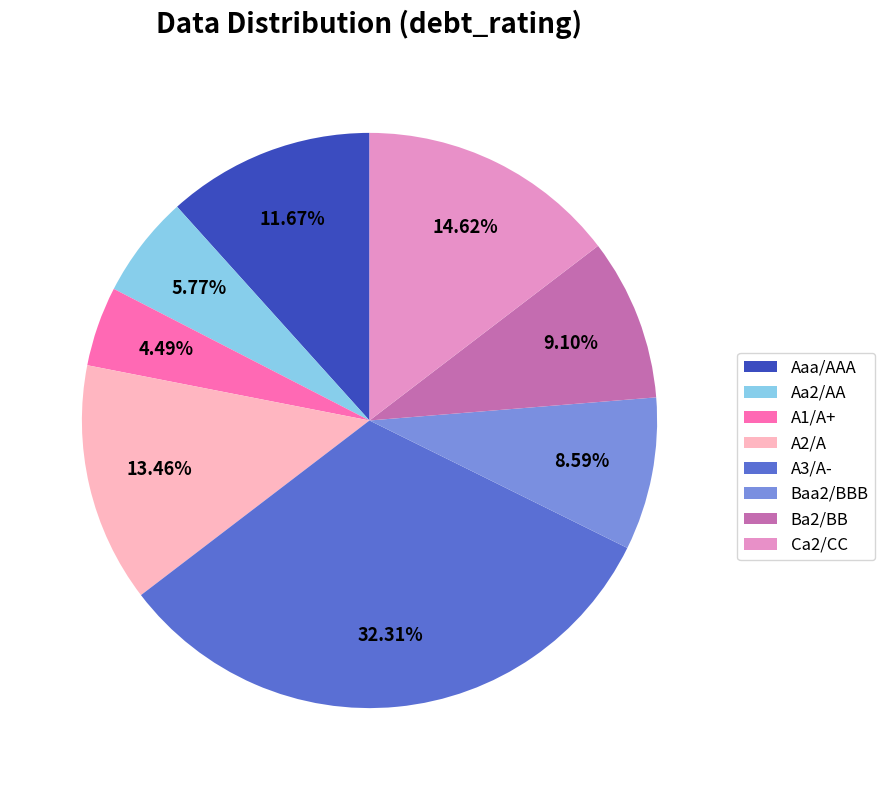

To the nearest percent, what percentage of the pie is Ca2/CC?

15%